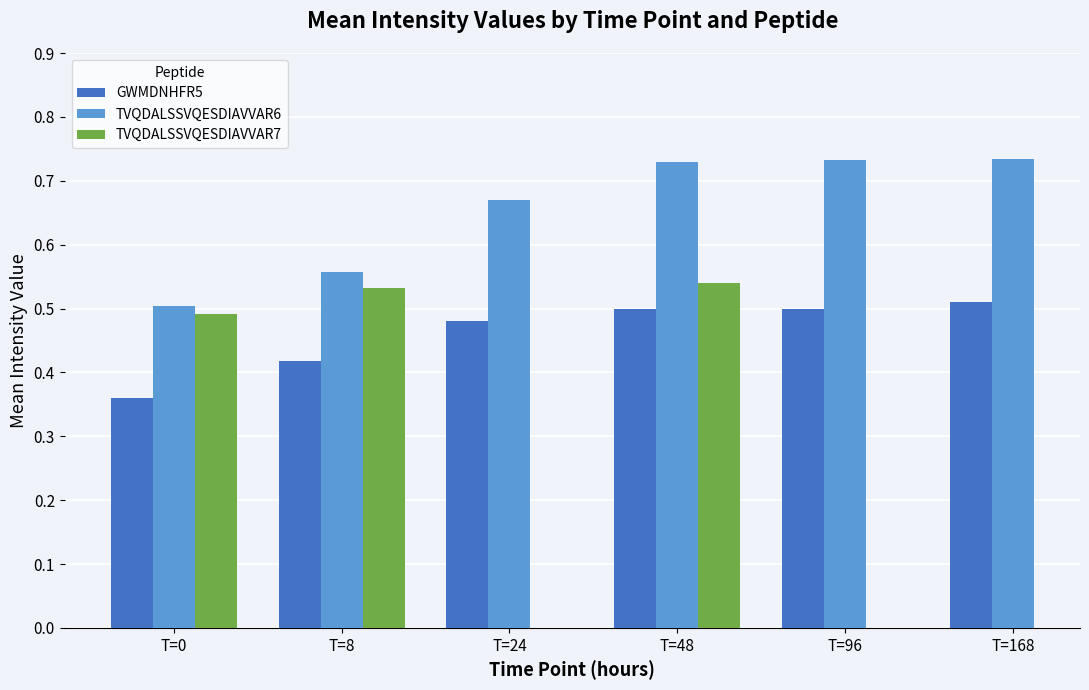

What is the minimum value shown in the chart?

0.4